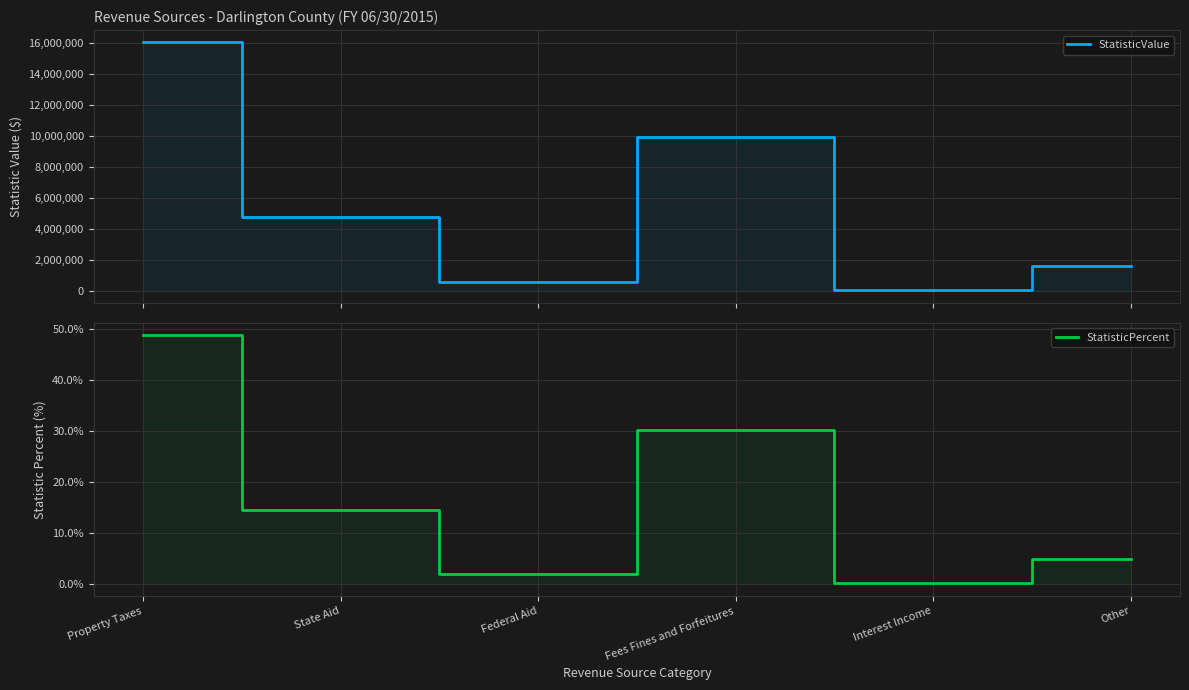

At which label does StatisticPercent first exceed 14?

Property Taxes